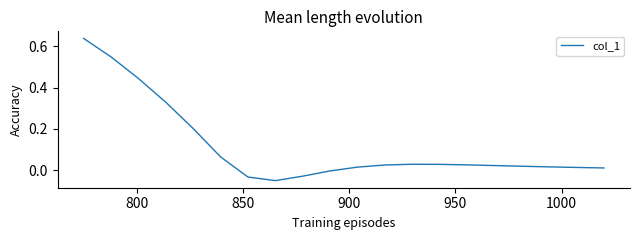

What is the difference between the maximum and minimum values?

0.7